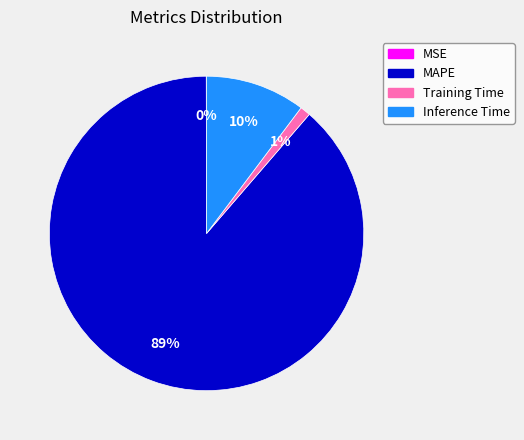

The Training Time slice represents 1% of the pie. True or false?

True